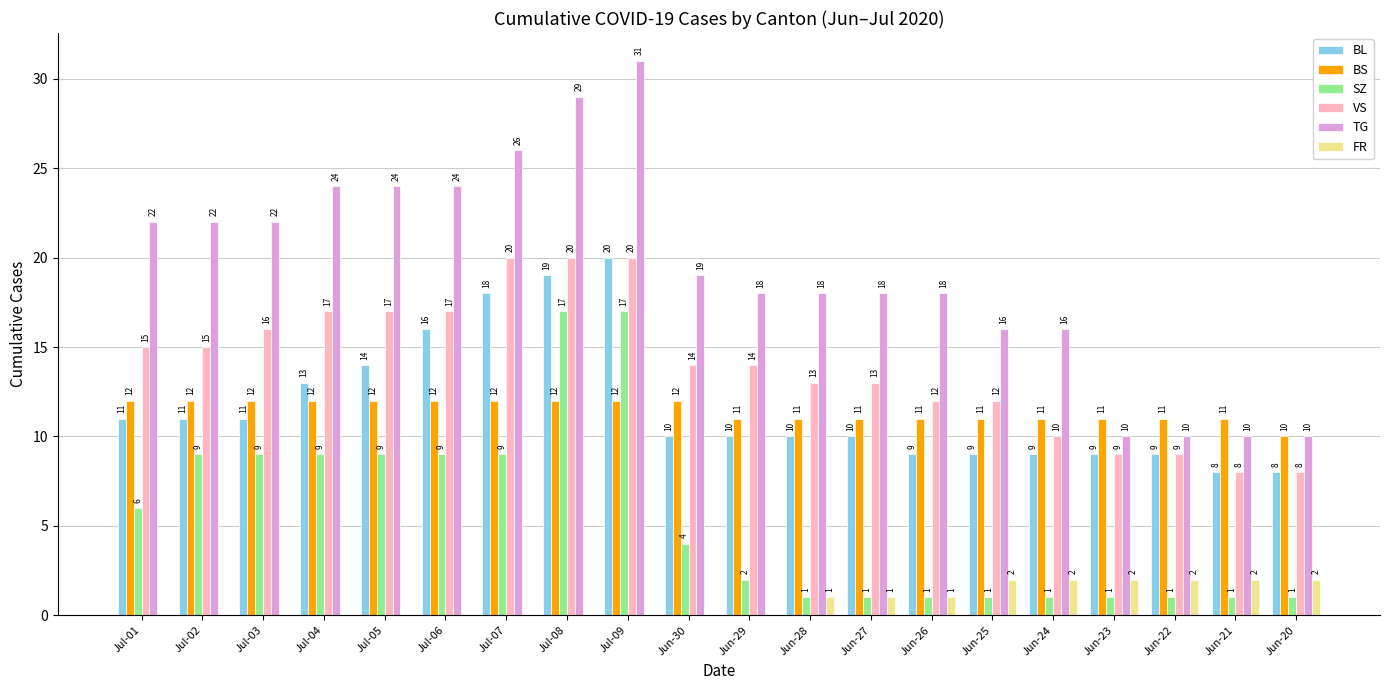

Count the number of data series in this chart.

6